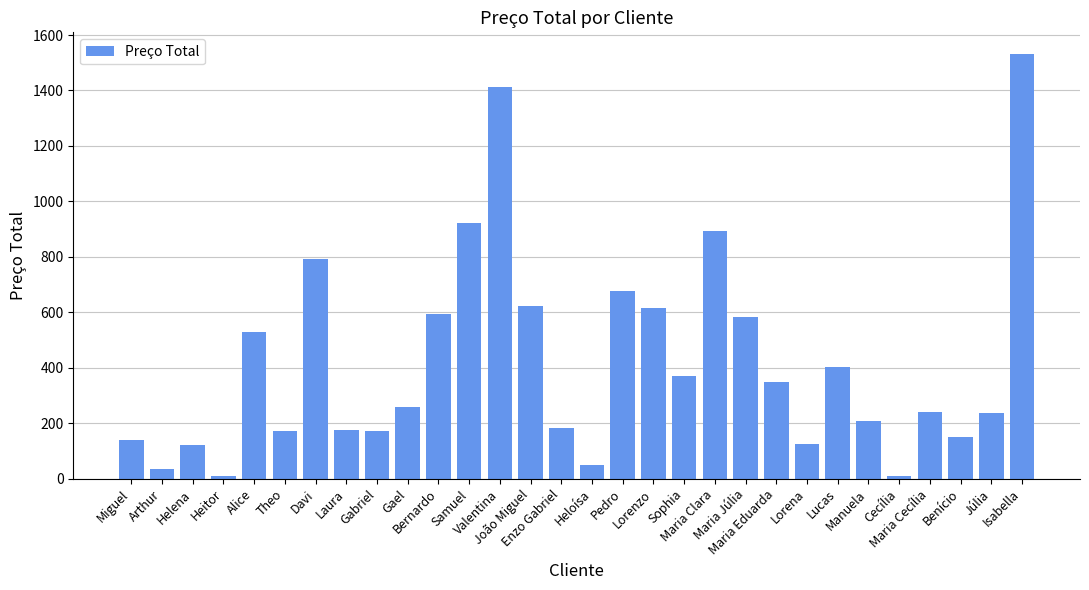

What is the maximum value shown in the chart?

1533